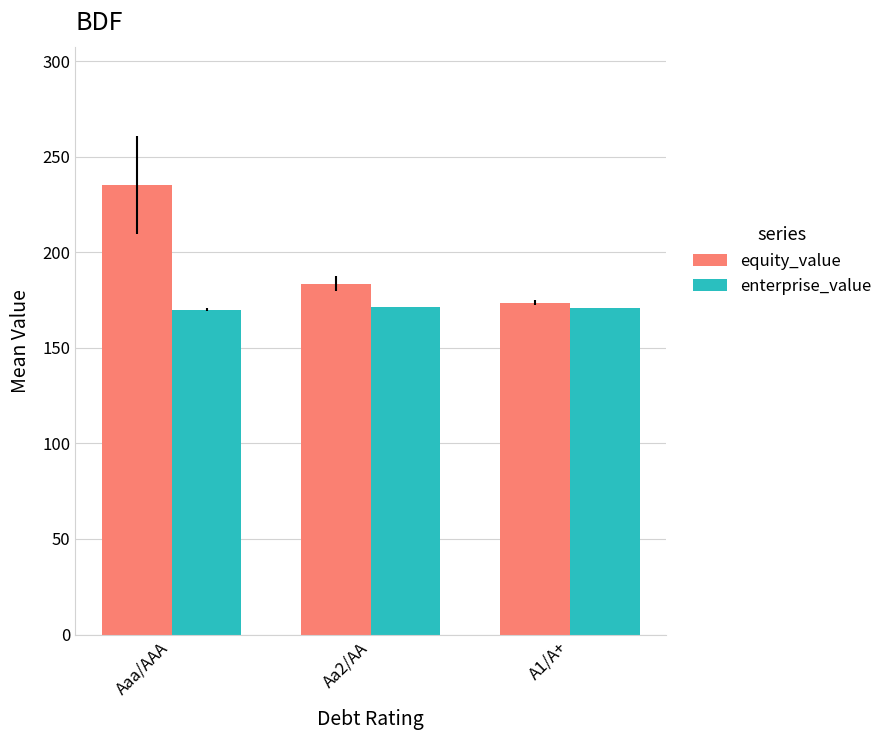

At how many categories does at least one series exceed 189?

1